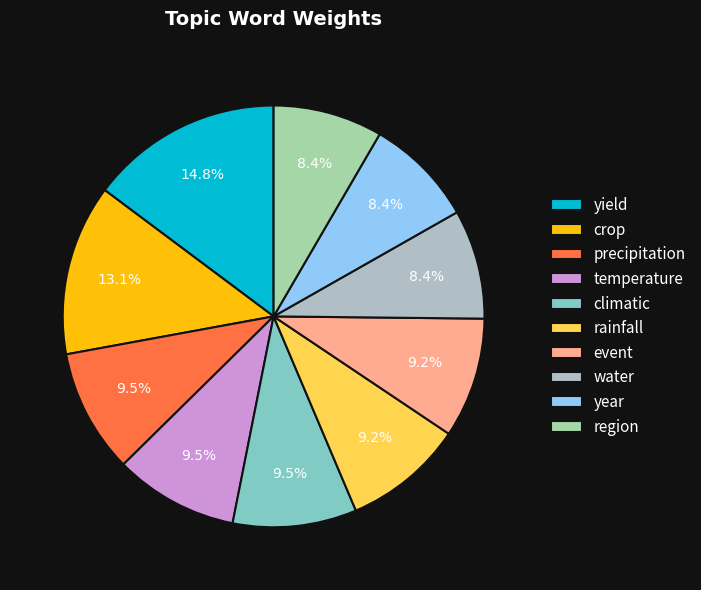

How much of the chart is everything except year?

91.6%